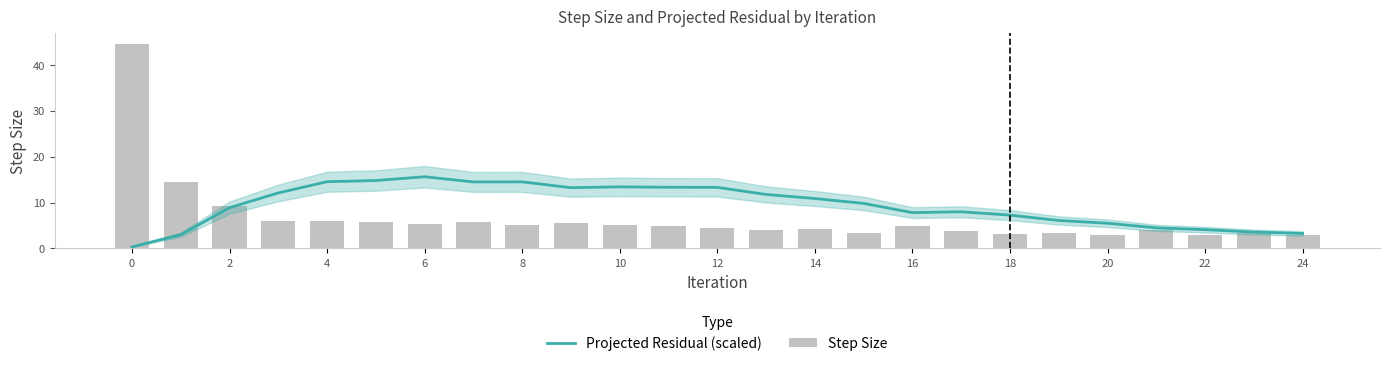

What is the maximum value for Projected Residual (scaled)?

15.6